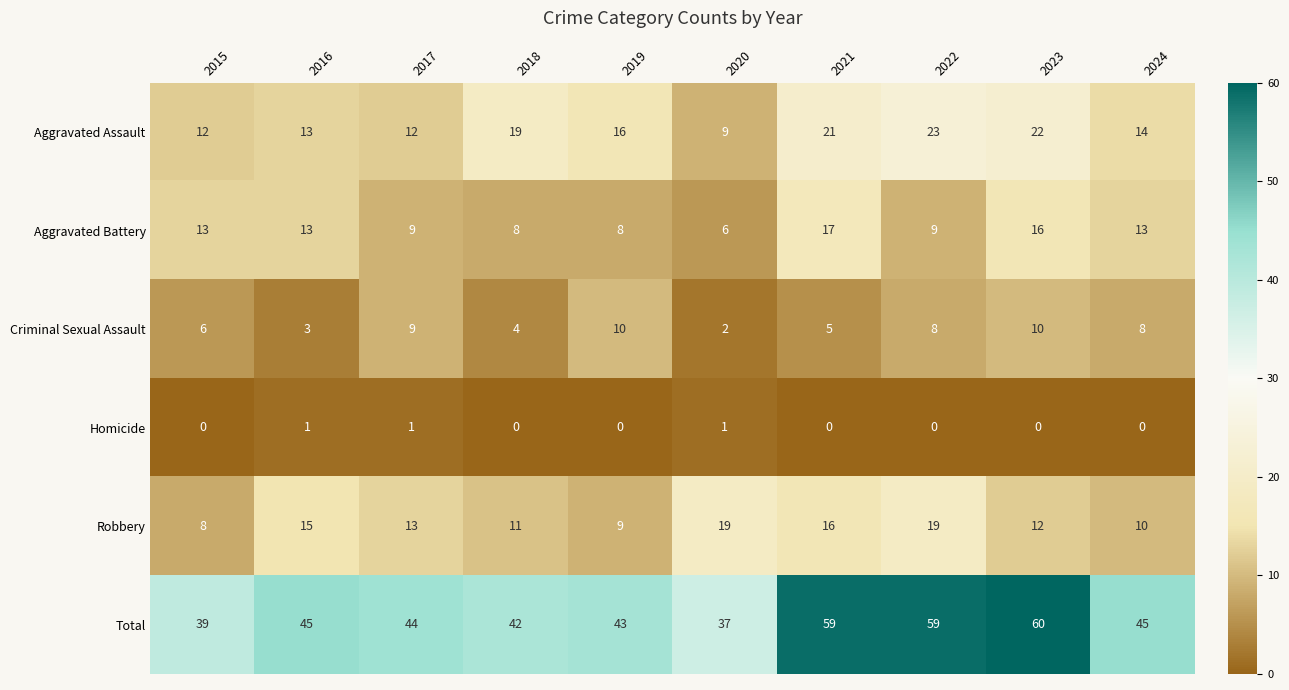

At which category is the sum across all series the highest?

2023